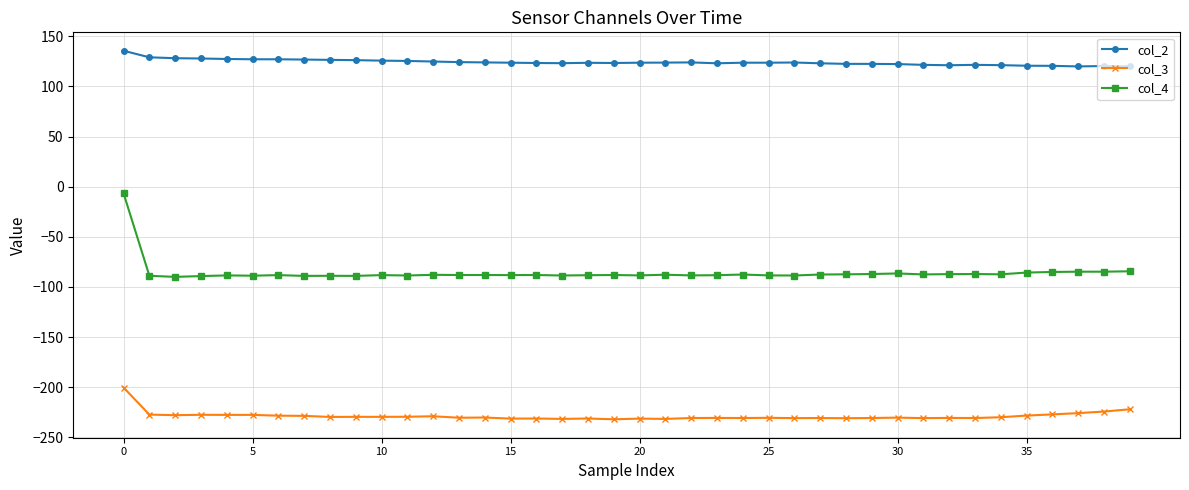

What is the highest value of the col_3 series?

-200.4